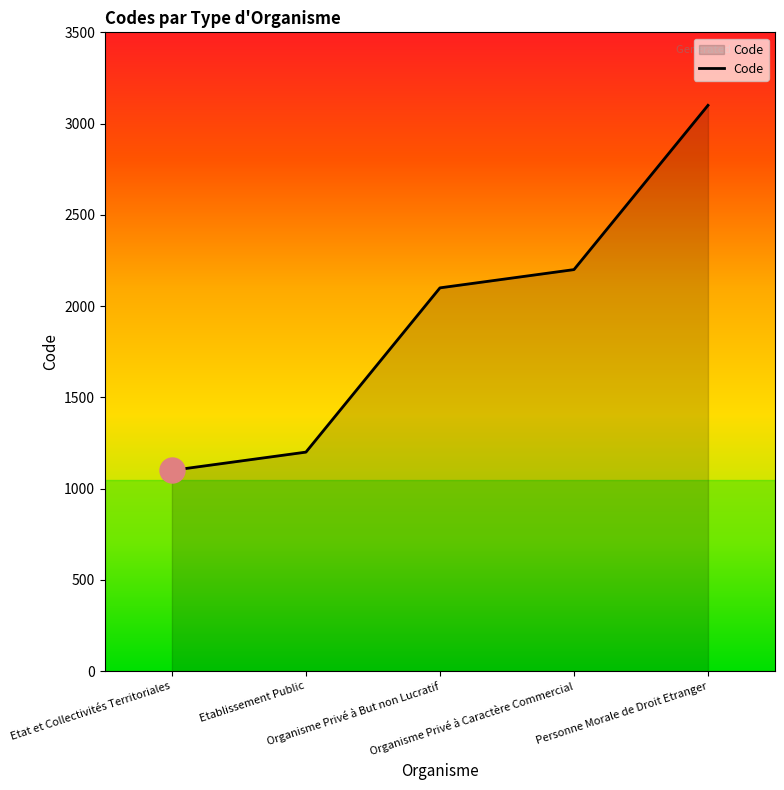

What is the change in value from Etat et Collectivités Territoriales to Organisme Privé à But non Lucratif?

+1000